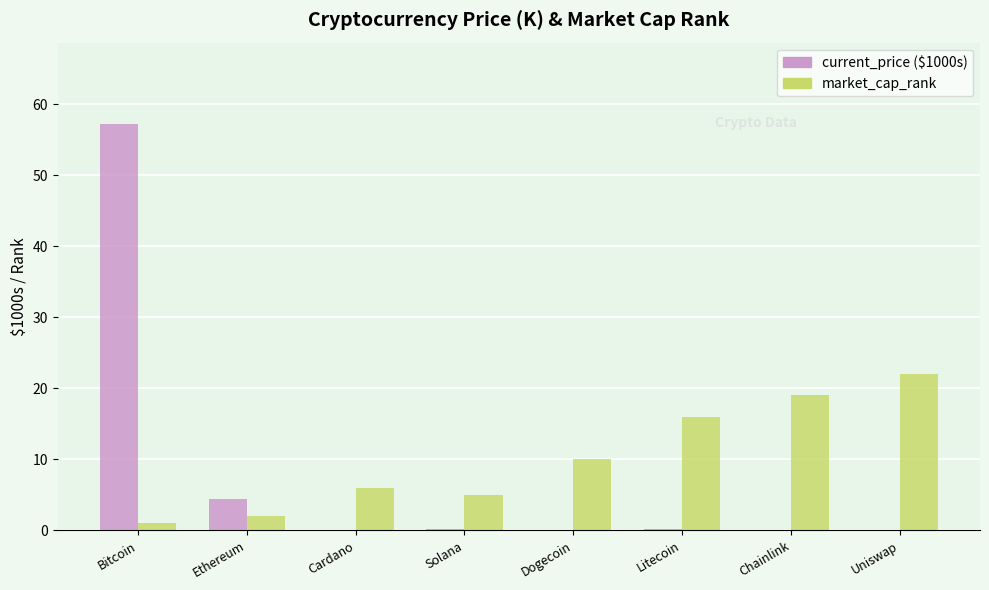

What is the maximum value for current_price ($1000s)?

57.2